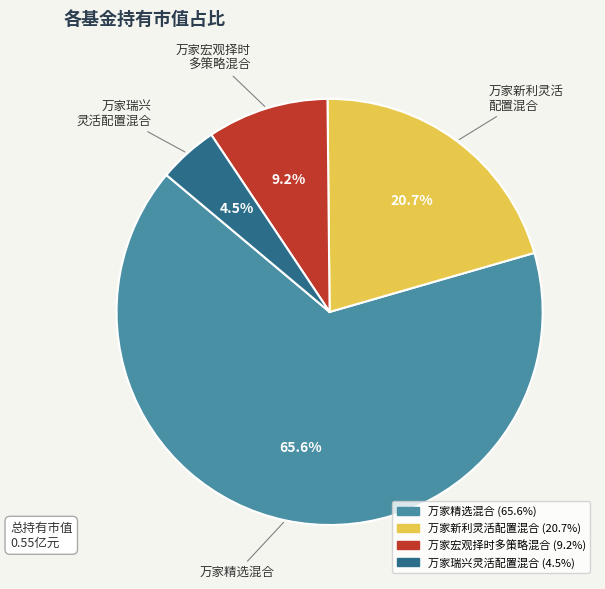

To the nearest percent, what is the average slice percentage?

25%